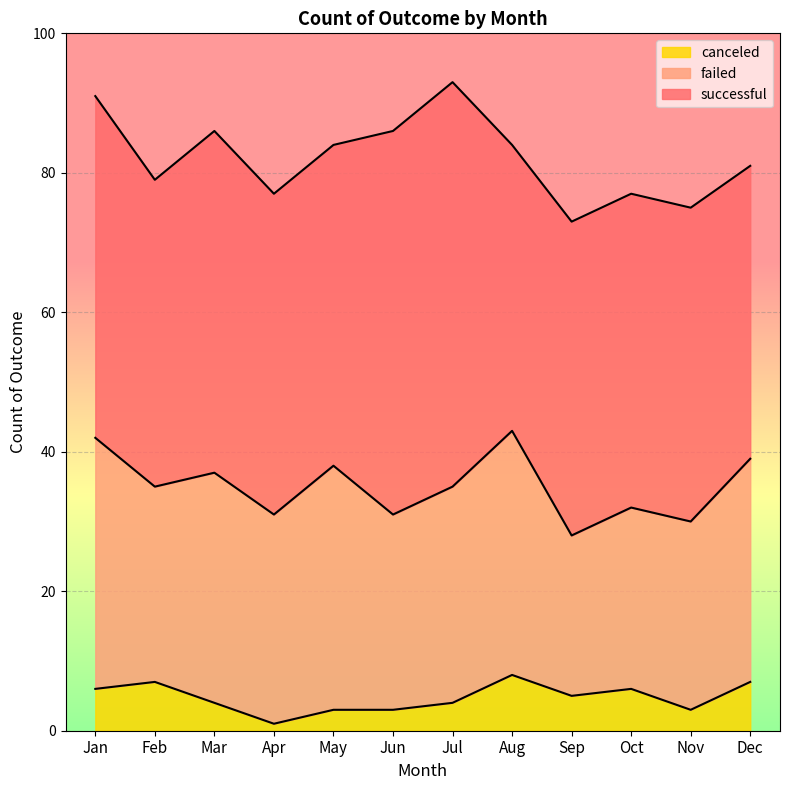

The canceled series shows 7 at Feb. True or false?

True